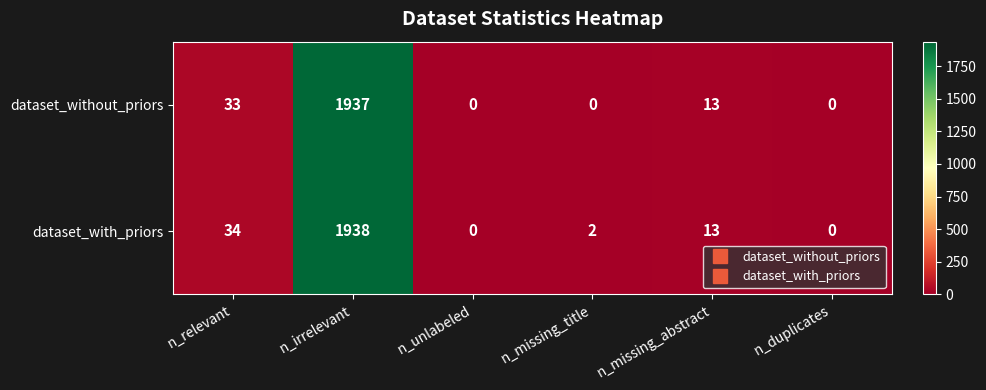

Which series has the largest range (max minus min)?

dataset_with_priors